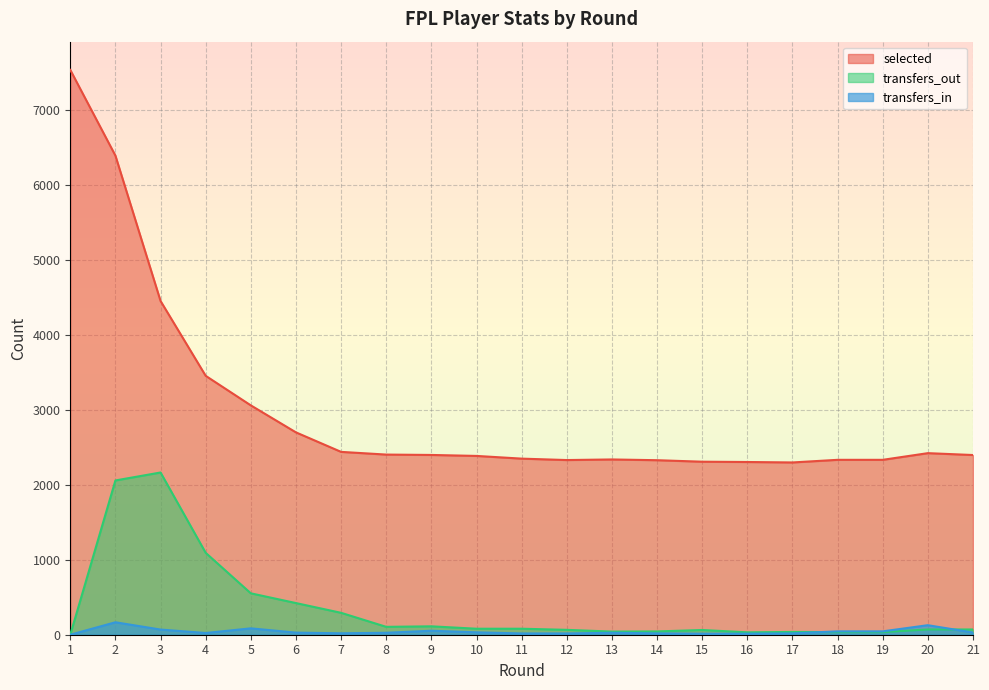

Which category has the highest value across all series?

1